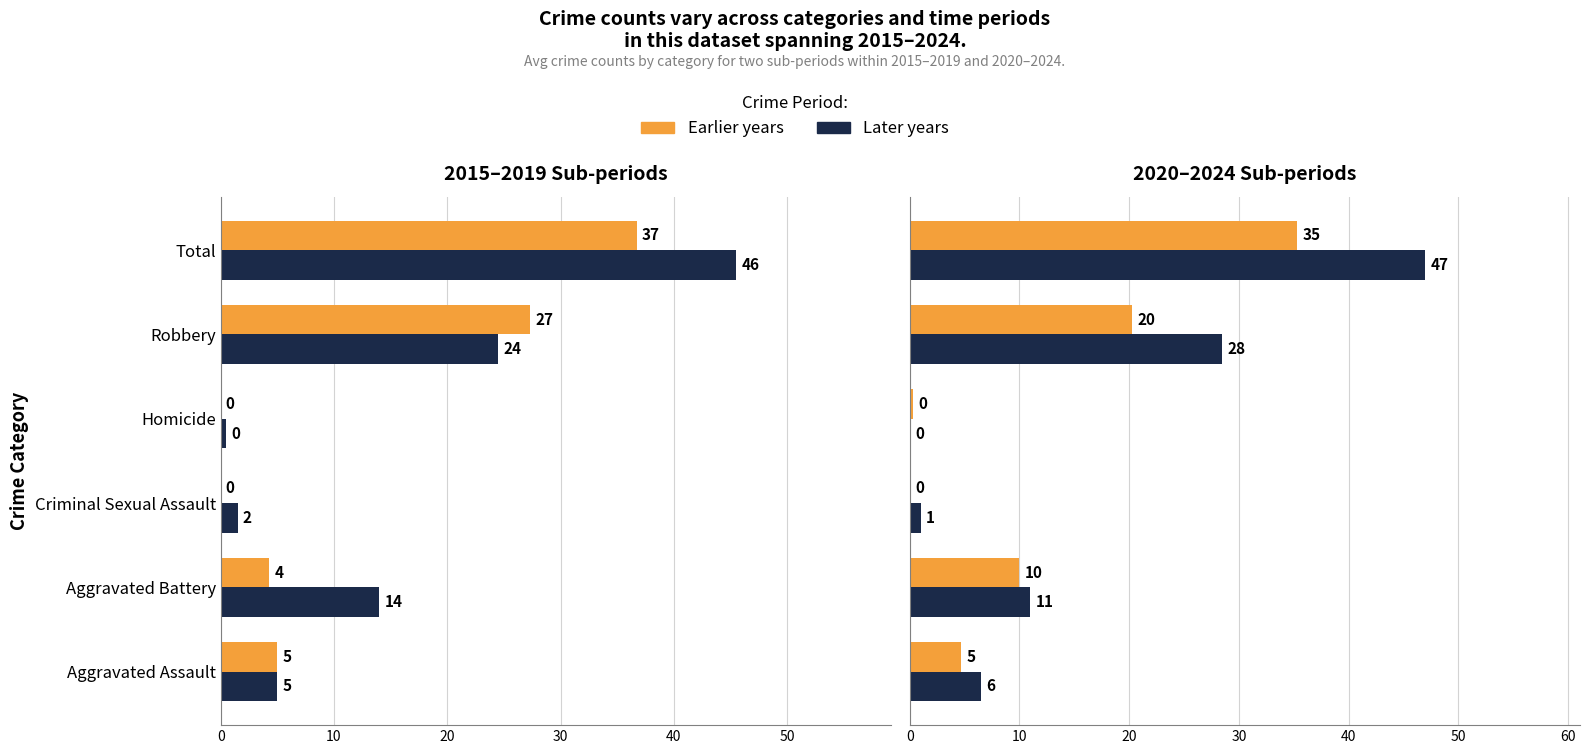

What is the difference between the second highest and second lowest values in the Later years series?

27.5